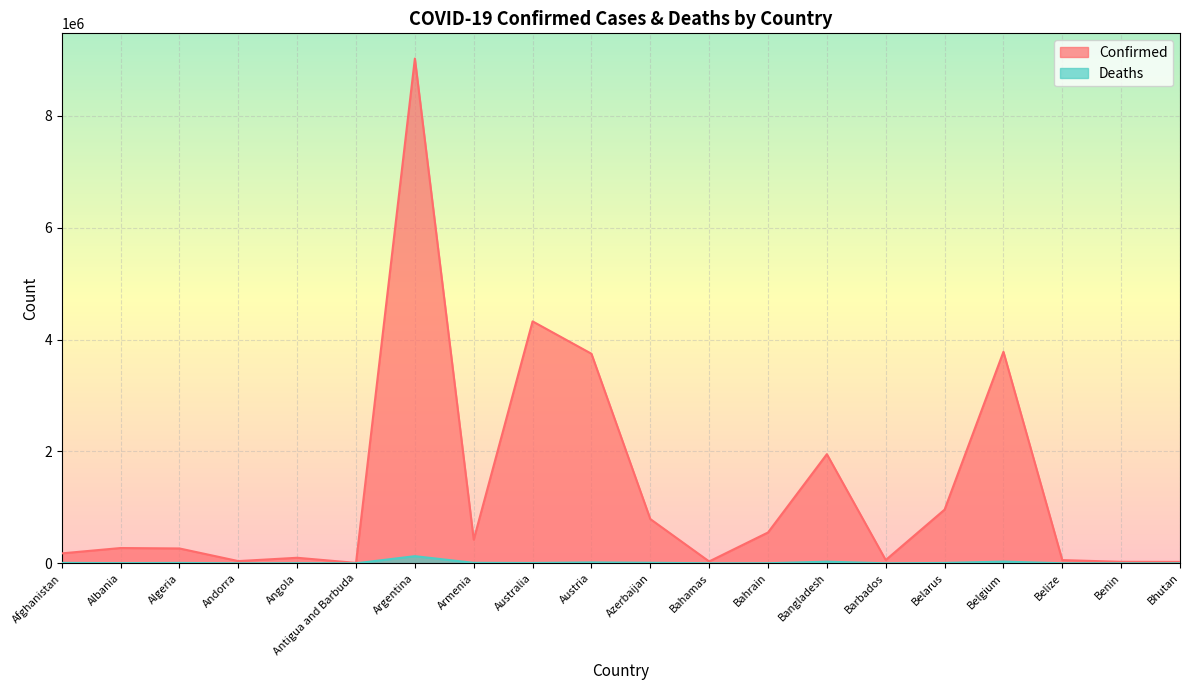

What is the smallest value displayed?

9